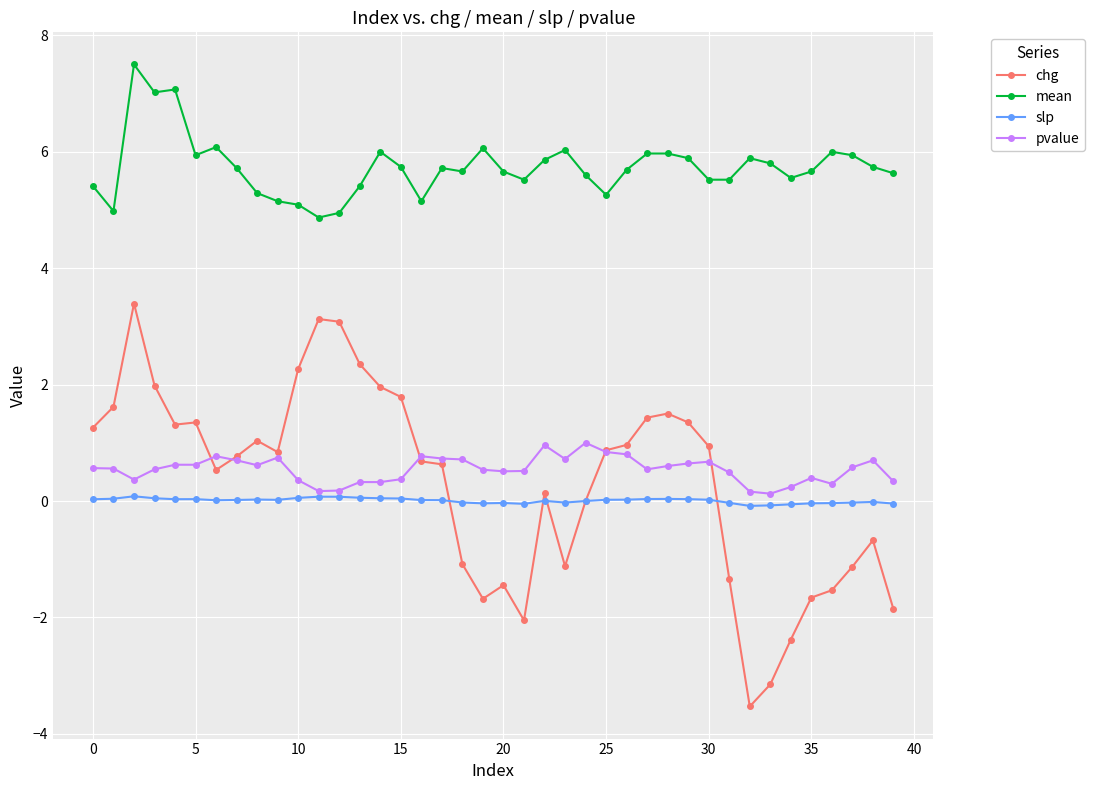

What is the difference between the maximum and minimum values in the chg series?

6.9